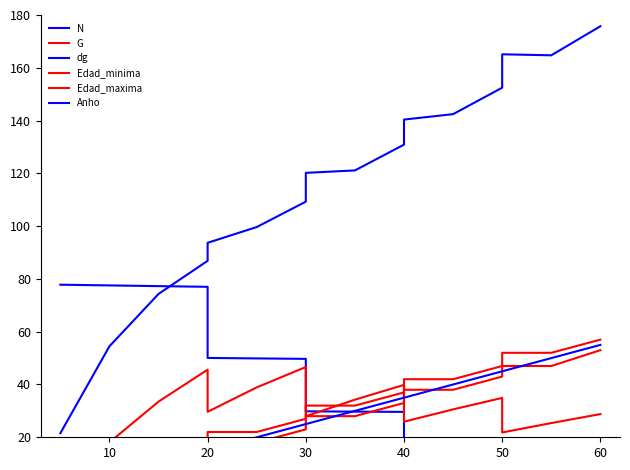

Rank the series at 10 from lowest to highest value.

Edad_minima, Anho, Edad_maxima, G, dg, N